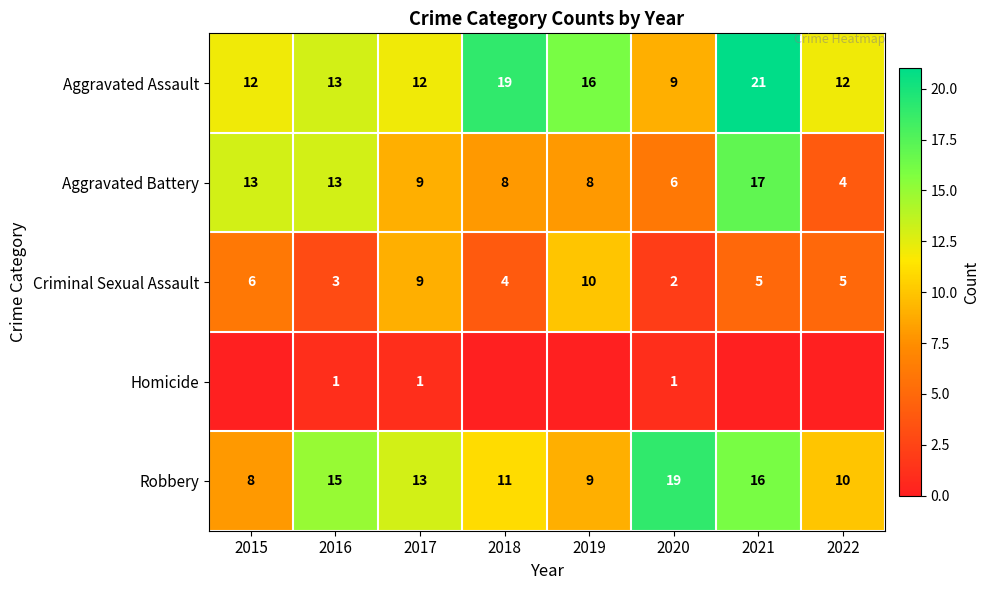

The value of Criminal Sexual Assault at 2015 is 6. True or false?

True